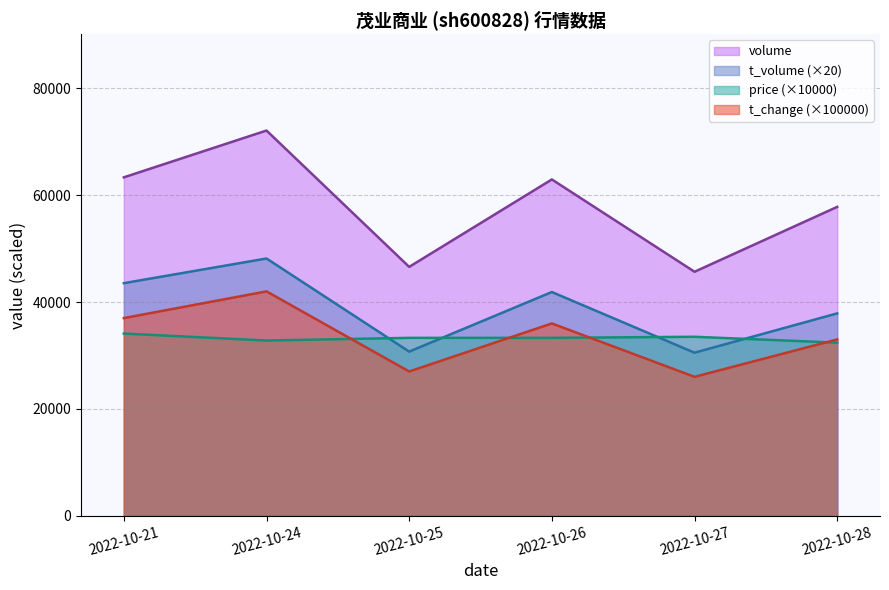

Count the number of data series in this chart.

4